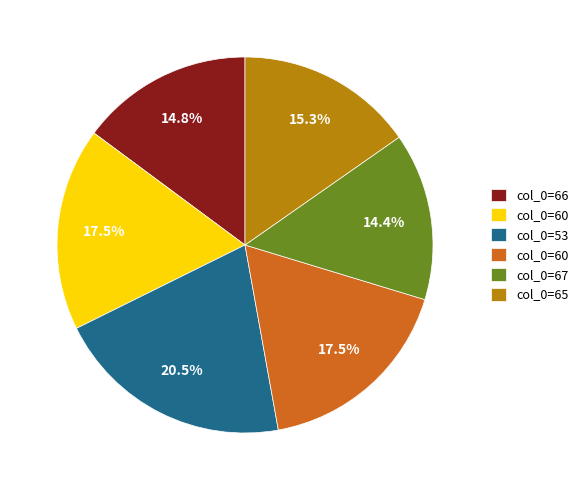

Does any single category account for the majority?

No